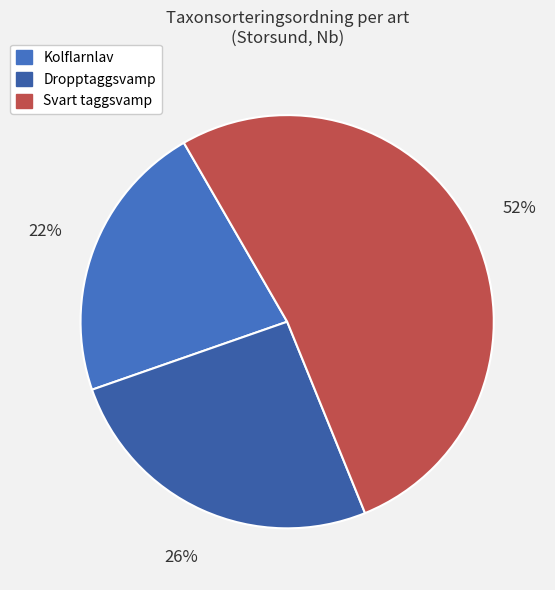

How many segments does this pie chart have?

3